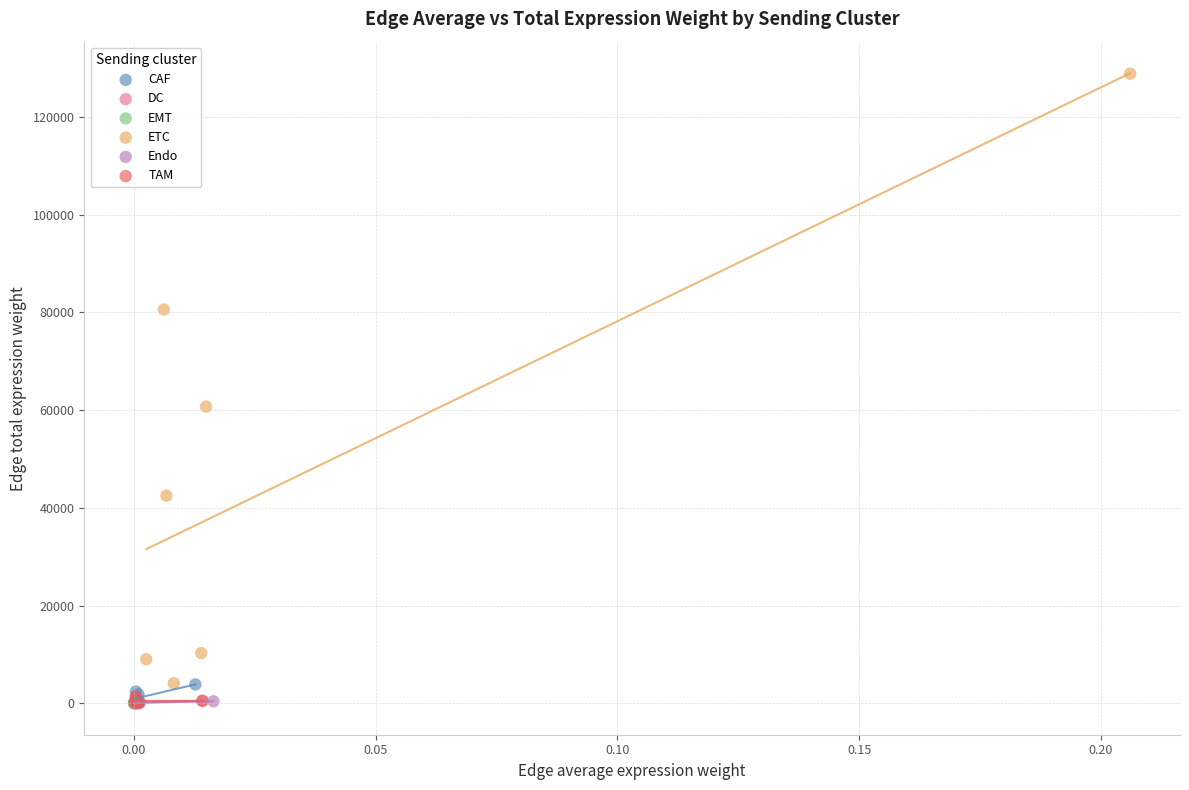

Which series contains the highest Y value?

ETC